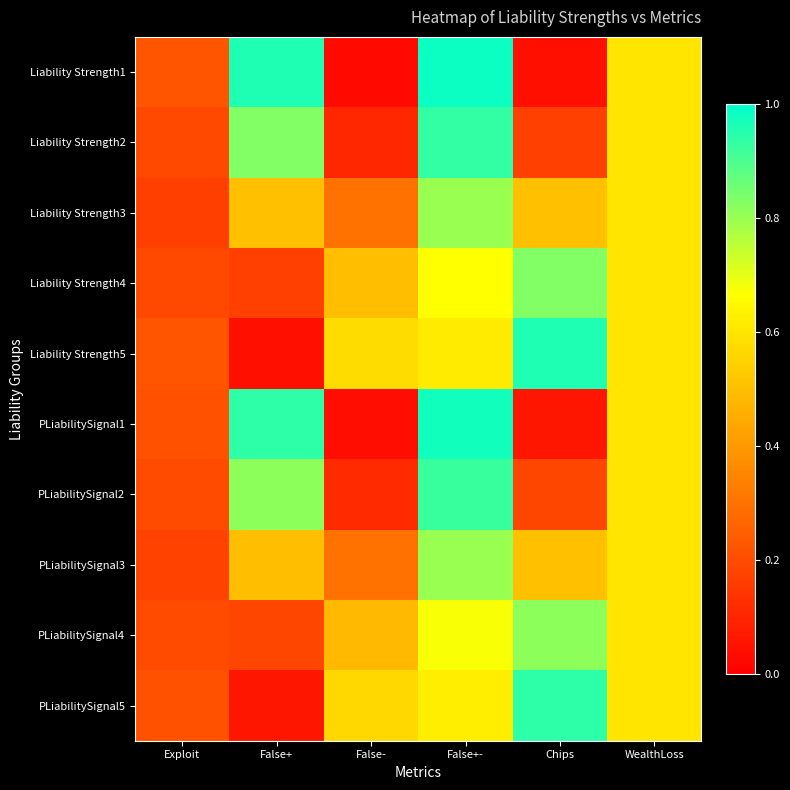

What is the total value across all series at WealthLoss?

6.0